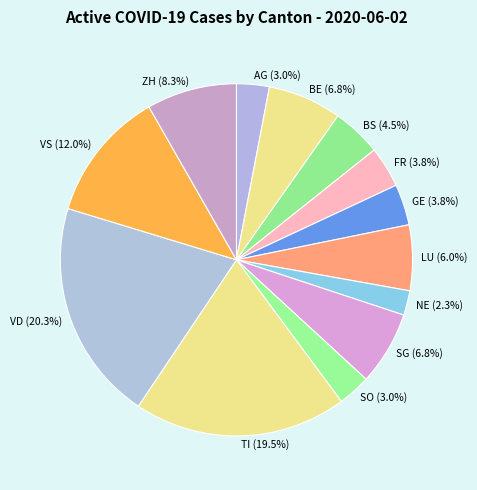

Is there a majority slice in this chart?

No